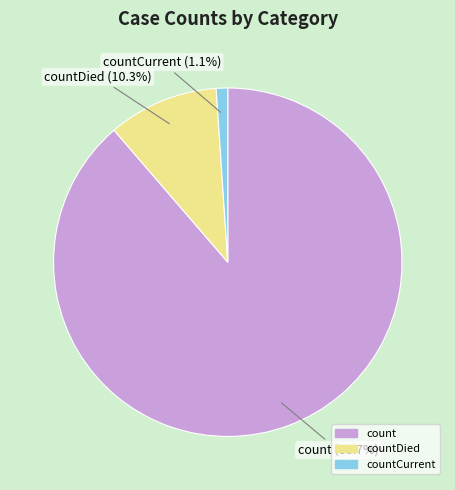

Is there any slice that represents more than half of the pie?

Yes